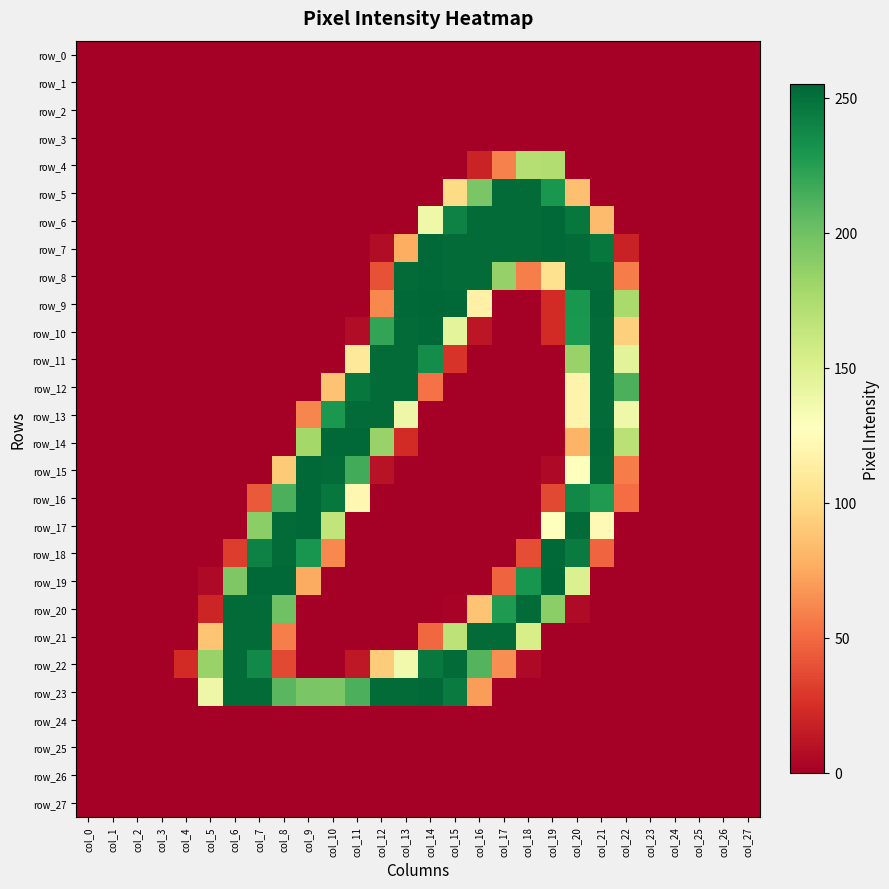

Reading left to right, list all the values displayed in this chart.

row_0: 0	0	0	0	0	0	0	0	0	0	0	0	0	0	0	0	0	0	0	0	0	0	0	0	0	0	0	0
row_1: 0	0	0	0	0	0	0	0	0	0	0	0	0	0	0	0	0	0	0	0	0	0	0	0	0	0	0	0
row_2: 0	0	0	0	0	0	0	0	0	0	0	0	0	0	0	0	0	0	0	0	0	0	0	0	0	0	0	0
row_3: 0	0	0	0	0	0	0	0	0	0	0	0	0	0	0	0	0	0	0	0	0	0	0	0	0	0	0	0
row_4: 0	0	0	0	0	0	0	0	0	0	0	0	0	0	0	0	19	59	171	173	0	0	0	0	0	0	0	0
row_5: 0	0	0	0	0	0	0	0	0	0	0	0	0	0	0	100	196	253	253	230	86	0	0	0	0	0	0	0
row_6: 0	0	0	0	0	0	0	0	0	0	0	0	0	0	138	241	253	253	253	254	247	84	0	0	0	0	0	0
row_7: 0	0	0	0	0	0	0	0	0	0	0	0	7	77	254	253	253	253	253	254	253	247	18	0	0	0	0	0
row_8: 0	0	0	0	0	0	0	0	0	0	0	0	40	253	254	253	253	185	58	104	253	253	57	0	0	0	0	0
row_9: 0	0	0	0	0	0	0	0	0	0	0	0	62	254	255	254	116	0	0	23	230	254	177	0	0	0	0	0
row_10: 0	0	0	0	0	0	0	0	0	0	0	7	221	253	254	145	12	0	0	23	229	253	94	0	0	0	0	0
row_11: 0	0	0	0	0	0	0	0	0	0	0	109	253	253	235	27	0	0	0	0	184	253	146	0	0	0	0	0
row_12: 0	0	0	0	0	0	0	0	0	0	87	247	253	253	53	0	0	0	0	0	118	253	213	0	0	0	0	0
row_13: 0	0	0	0	0	0	0	0	0	61	229	253	253	139	0	0	0	0	0	0	118	253	138	0	0	0	0	0
row_14: 0	0	0	0	0	0	0	0	0	179	254	254	184	23	0	0	0	0	0	0	80	254	169	0	0	0	0	0
row_15: 0	0	0	0	0	0	0	0	91	254	253	216	10	0	0	0	0	0	0	5	128	253	57	0	0	0	0	0
row_16: 0	0	0	0	0	0	0	43	213	254	247	121	0	0	0	0	0	0	0	36	238	228	51	0	0	0	0	0
row_17: 0	0	0	0	0	0	0	189	253	254	165	0	0	0	0	0	0	0	0	127	253	123	0	0	0	0	0	0
row_18: 0	0	0	0	0	0	31	241	253	231	62	0	0	0	0	0	0	0	38	254	245	48	0	0	0	0	0	0
row_19: 0	0	0	0	0	5	194	254	254	76	0	0	0	0	0	0	0	47	231	255	151	0	0	0	0	0	0	0
row_20: 0	0	0	0	0	20	253	253	200	0	0	0	0	0	0	2	88	228	253	189	6	0	0	0	0	0	0	0
row_21: 0	0	0	0	0	88	253	253	58	0	0	0	0	0	49	167	253	253	154	0	0	0	0	0	0	0	0	0
row_22: 0	0	0	0	23	184	253	237	36	0	0	13	92	136	246	253	210	64	5	0	0	0	0	0	0	0	0	0
row_23: 0	0	0	0	0	139	253	253	208	196	195	213	253	253	254	245	70	0	0	0	0	0	0	0	0	0	0	0
row_24: 0	0	0	0	0	0	0	0	0	0	0	0	0	0	0	0	0	0	0	0	0	0	0	0	0	0	0	0
row_25: 0	0	0	0	0	0	0	0	0	0	0	0	0	0	0	0	0	0	0	0	0	0	0	0	0	0	0	0
row_26: 0	0	0	0	0	0	0	0	0	0	0	0	0	0	0	0	0	0	0	0	0	0	0	0	0	0	0	0
row_27: 0	0	0	0	0	0	0	0	0	0	0	0	0	0	0	0	0	0	0	0	0	0	0	0	0	0	0	0